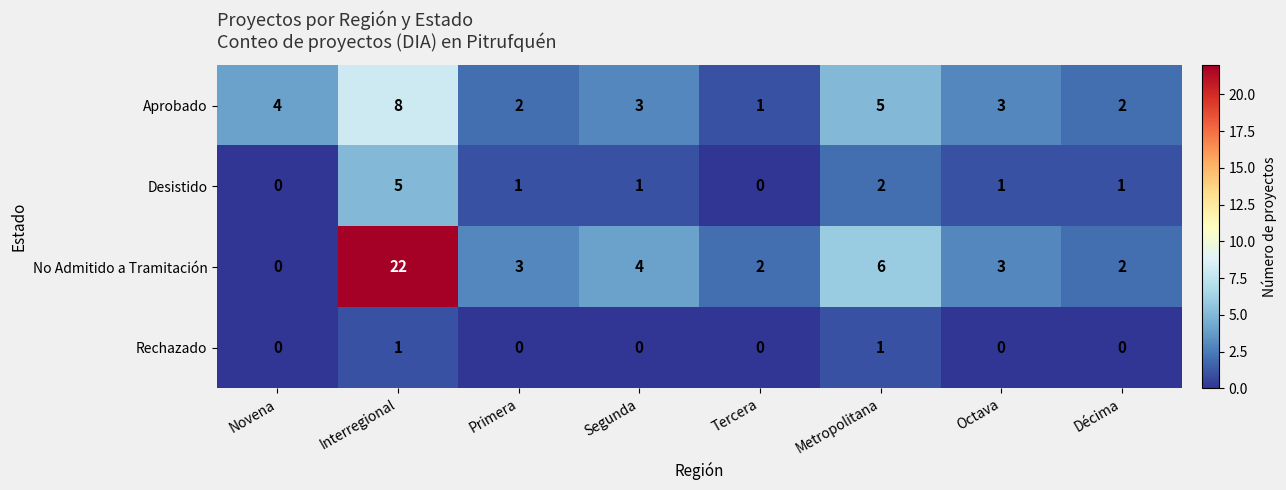

Is it true that No Admitido a Tramitación equals 1 at Octava?

False